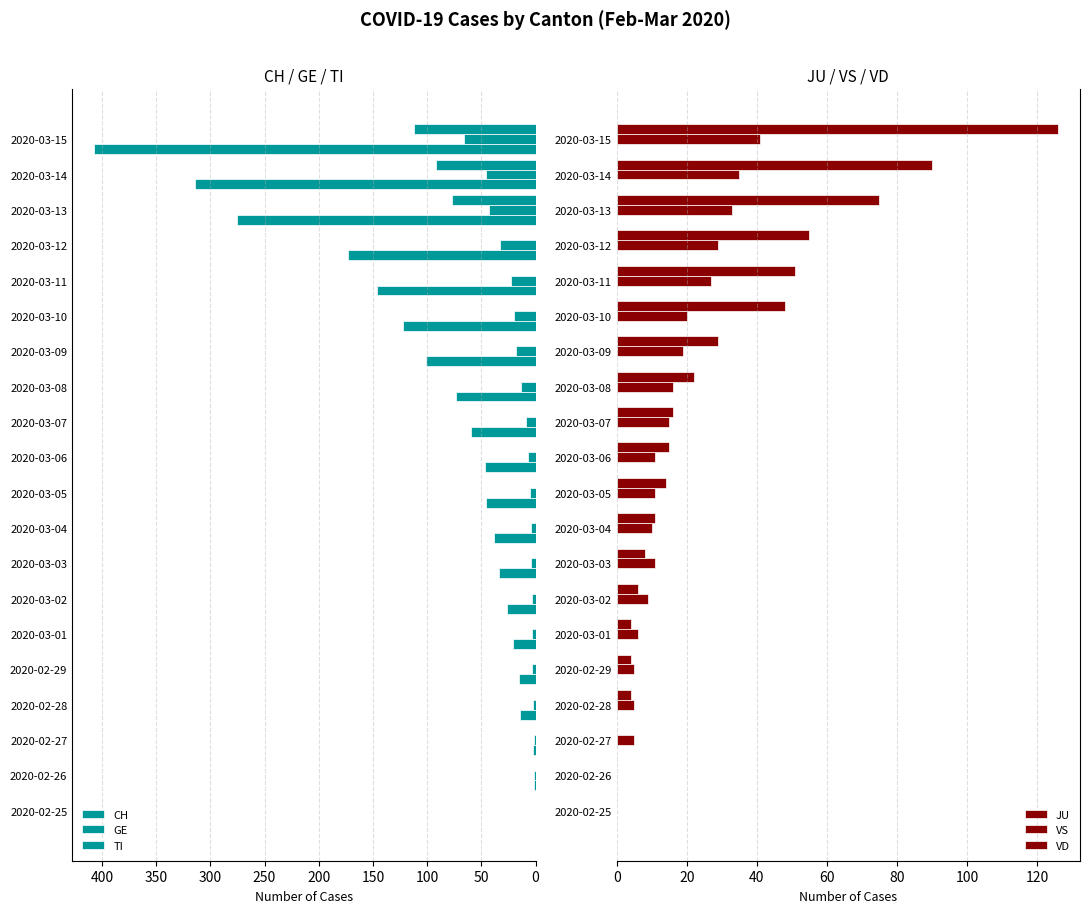

What is the value of the VS bar at the 10th from the left?

11.0